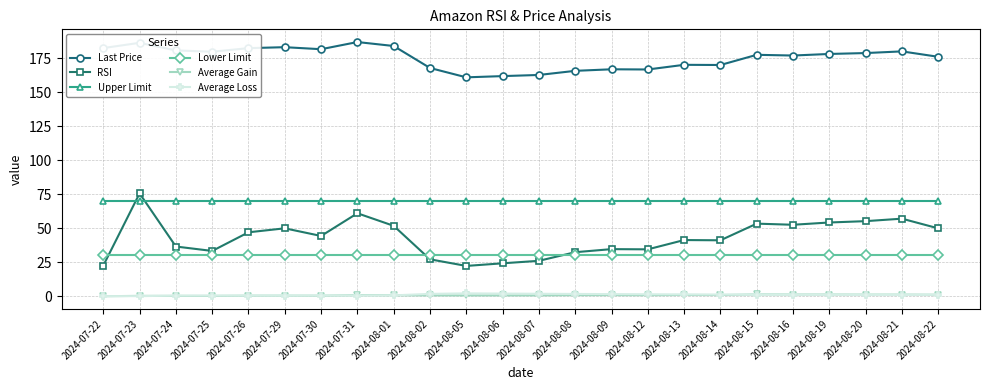

At which category is the sum across all series the highest?

2024-07-23